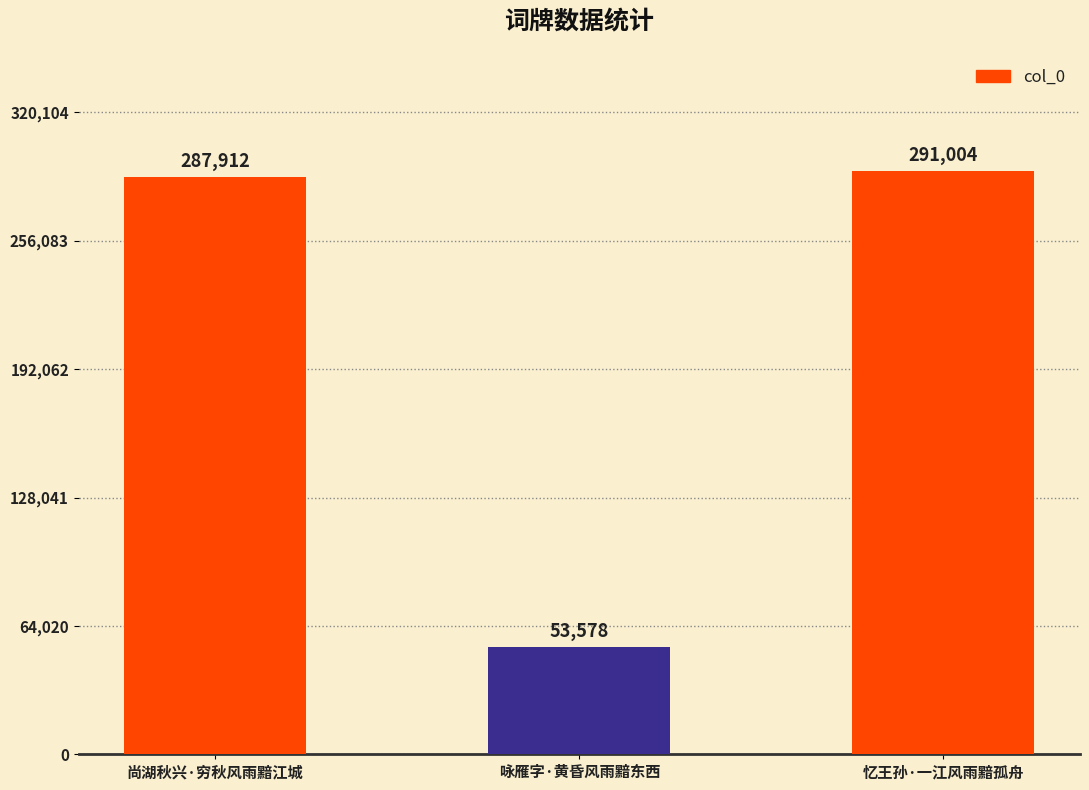

Reading left to right, transcribe all the data shown in this chart.

287912	53578	291004